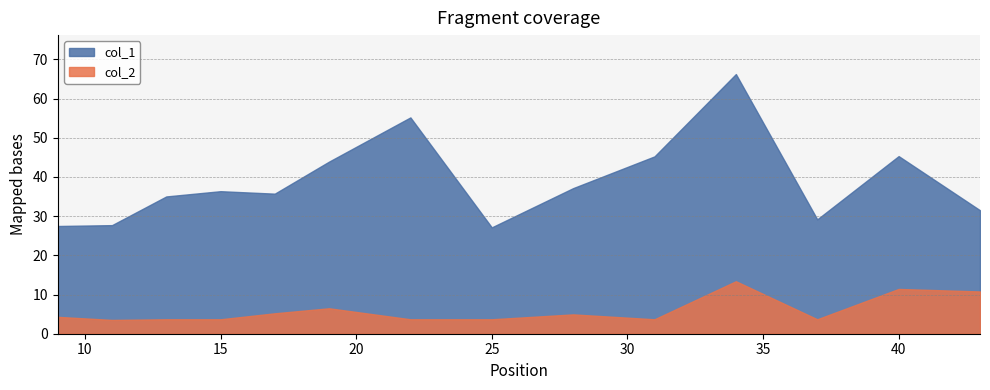

At which label is col_1 closest to 46?

40